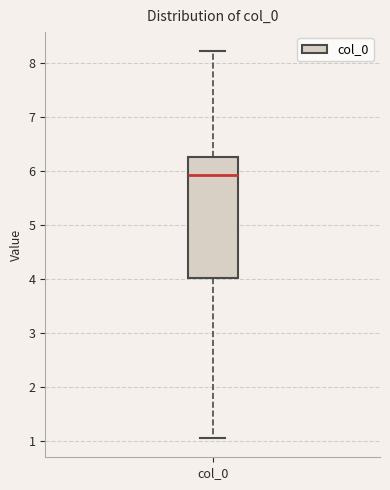

Transcribe this box plot: give where the median line is, the range the box spans, and where the two whiskers end, as read against the y-axis. The values are not printed on the chart, so give them approximately, as read against the axis.

median 5.9, box 4.0 to 6.3, whiskers 1.0 to 8.2